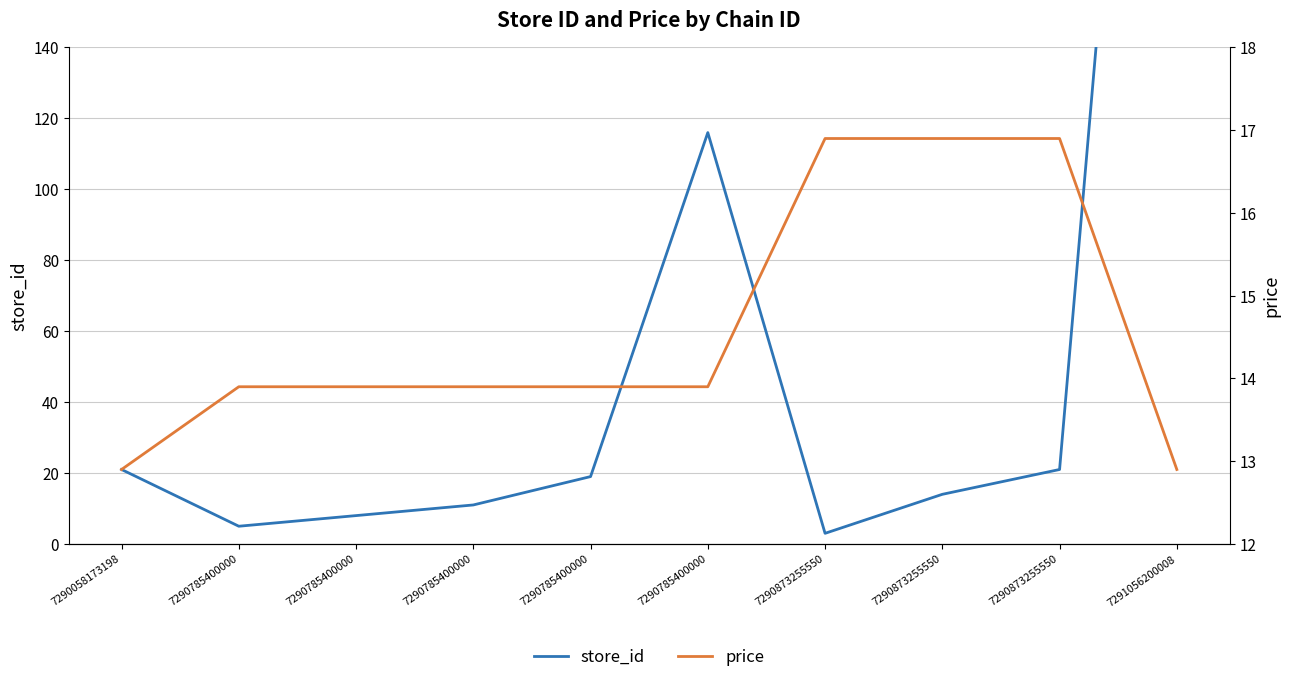

What is the difference between the second highest and minimum values in the store_id series?

113.0